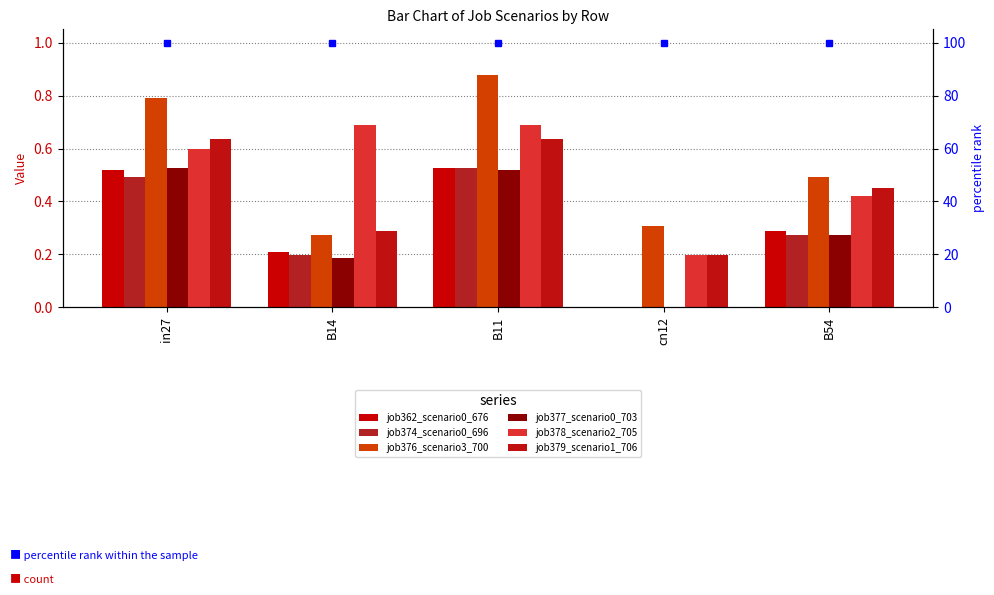

List the series in order of their peak value, lowest first.

job362_scenario0_676, job374_scenario0_696, job377_scenario0_703, job379_scenario1_706, job378_scenario2_705, job376_scenario3_700